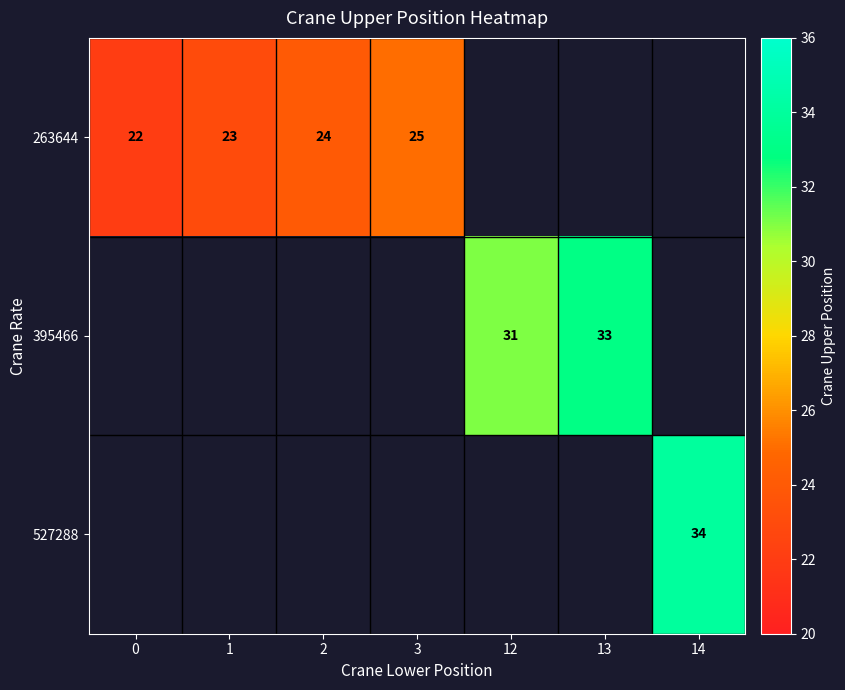

The value of 263644 at 3 is 42. True or false?

False